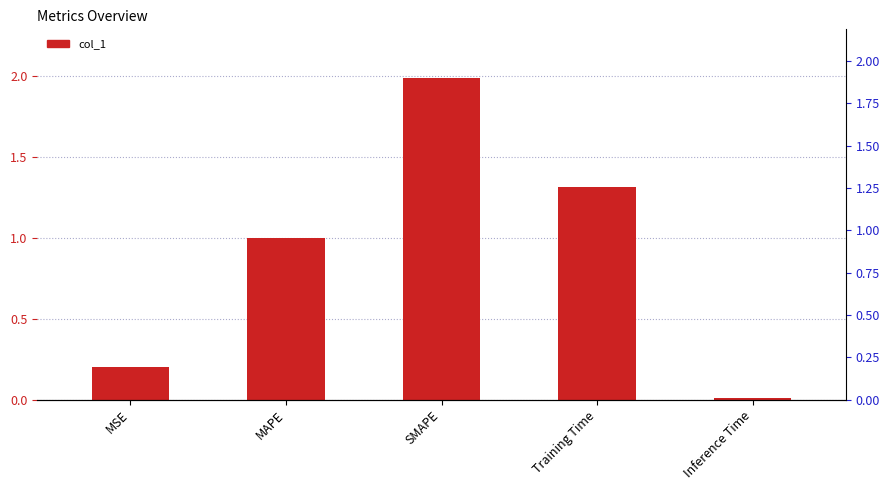

Reading left to right, extract all data points from this chart.

MSE=0.2	MAPE=1.0	SMAPE=2.0	Training Time=1.3	Inference Time=0.0